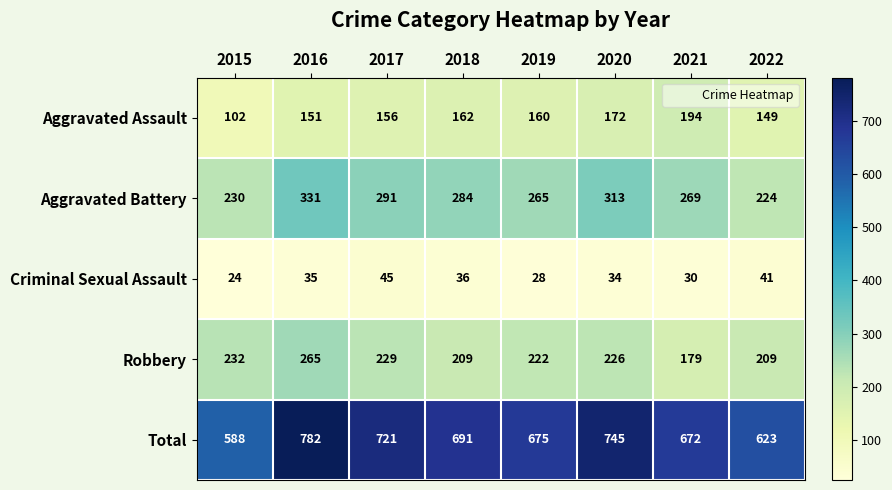

Where is Criminal Sexual Assault nearest to the value 34?

2020